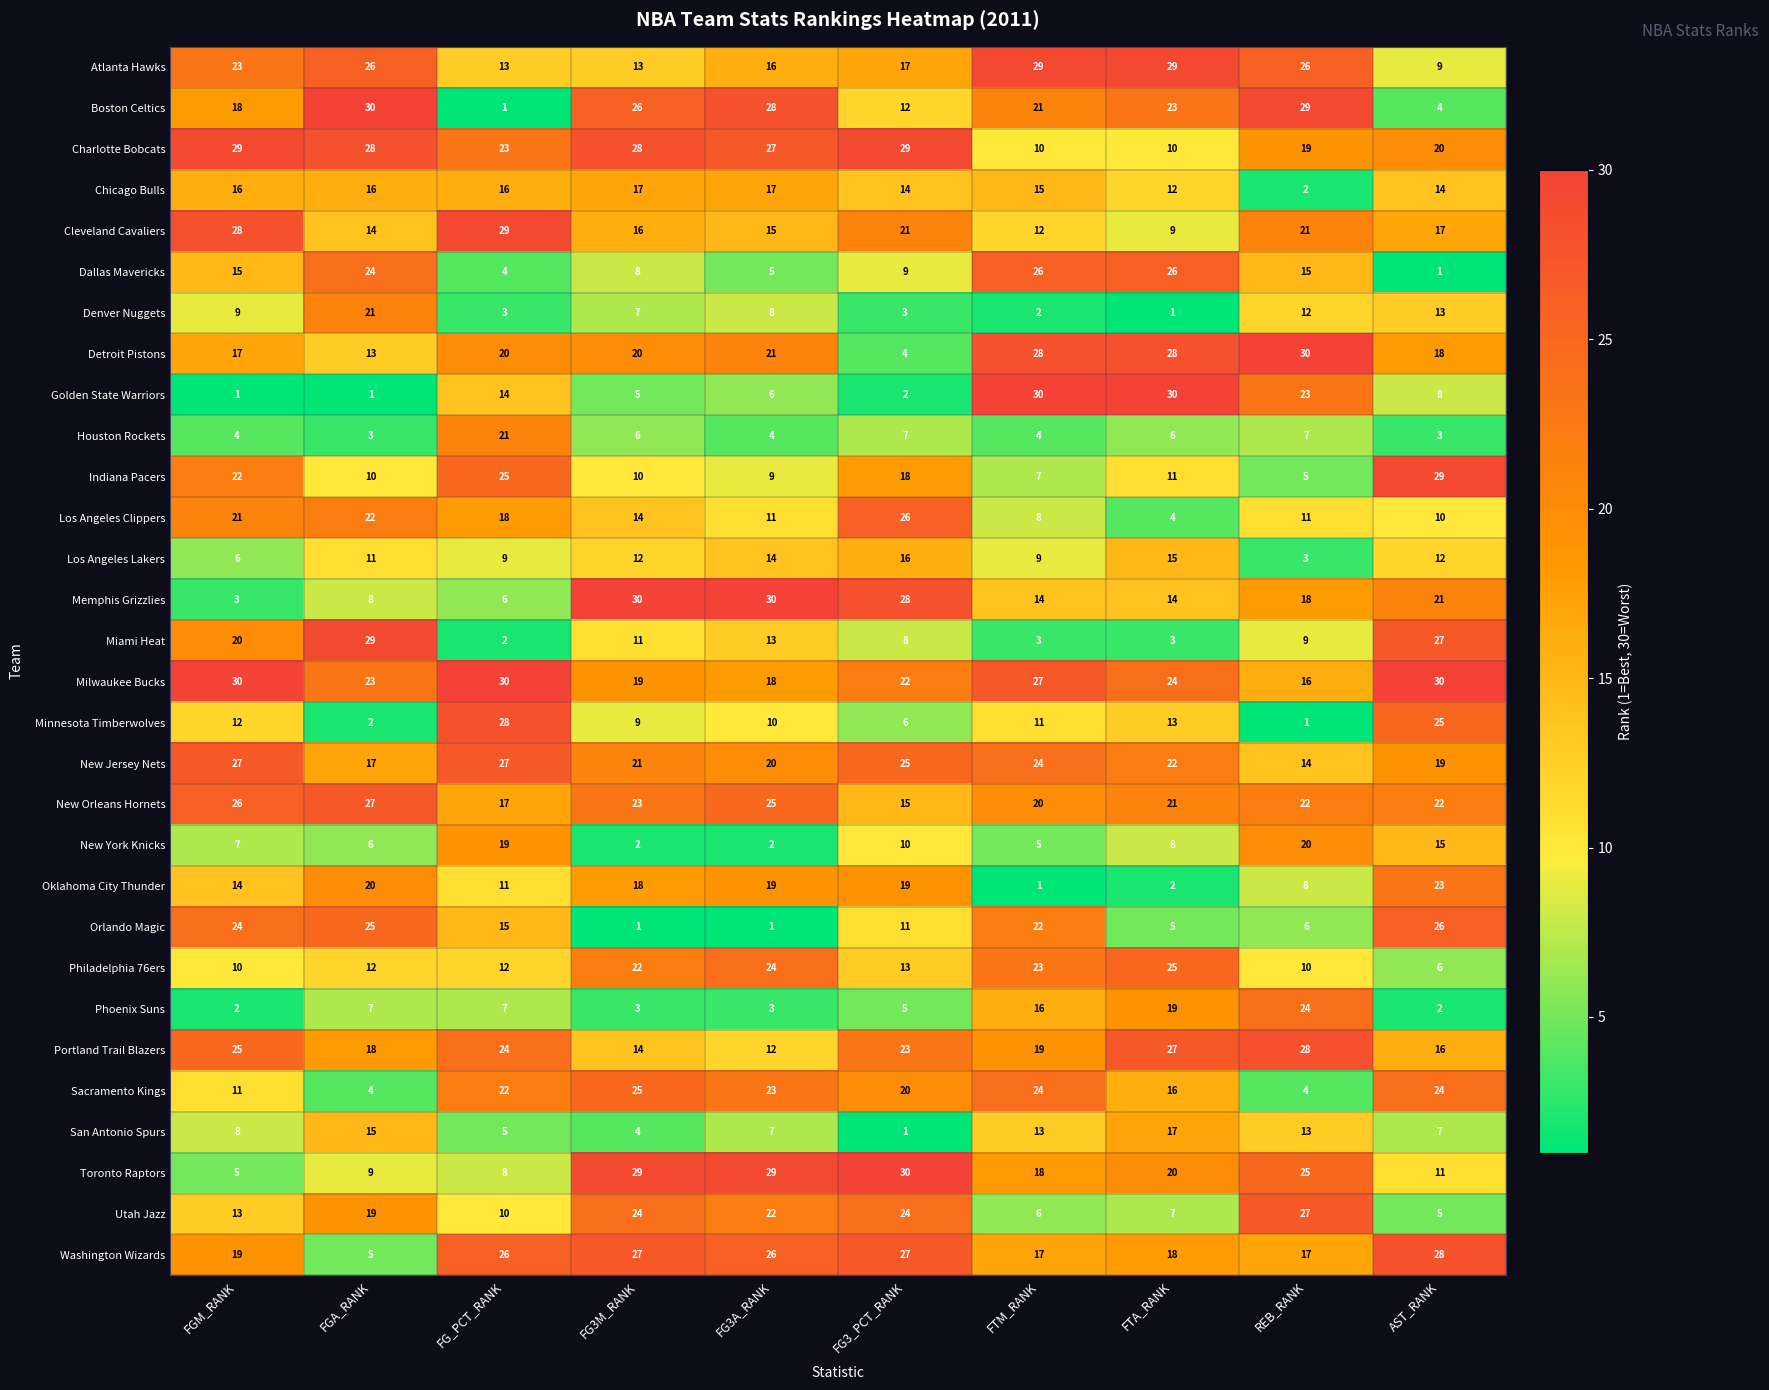

At how many categories does at least one series exceed 2?

10